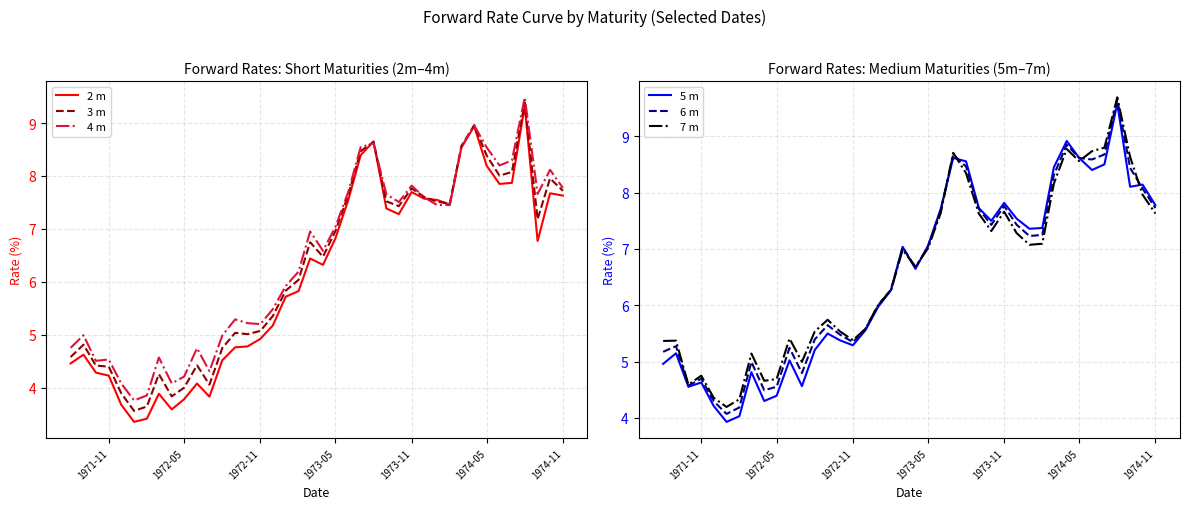

The 6 m series shows 3.2 at 1971-11. True or false?

False